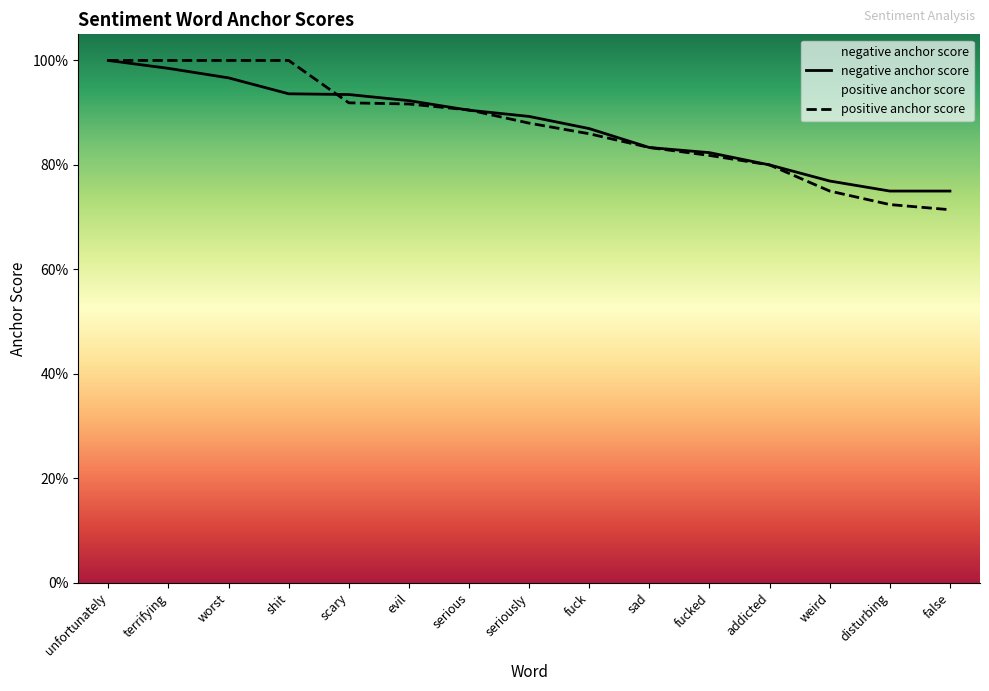

True or false: positive anchor score has more than 1 points higher than both neighbors.

False